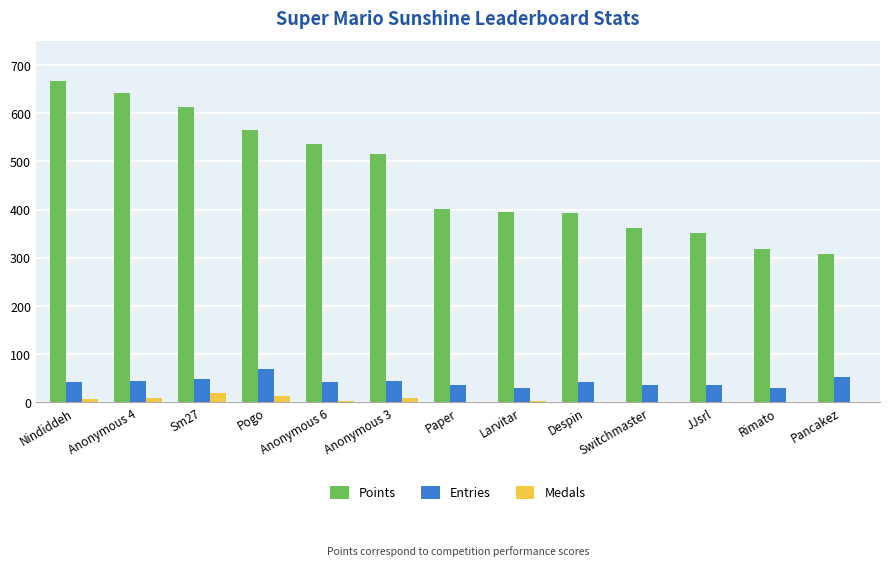

Which series has the largest total across all categories?

Points